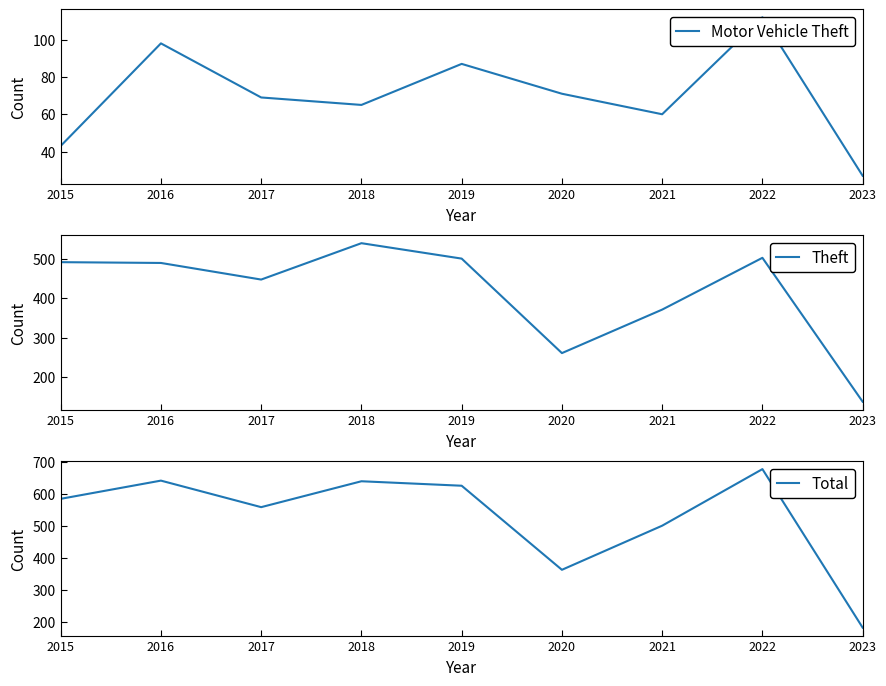

What value does the Total series have at 2019, to the nearest 5?

625